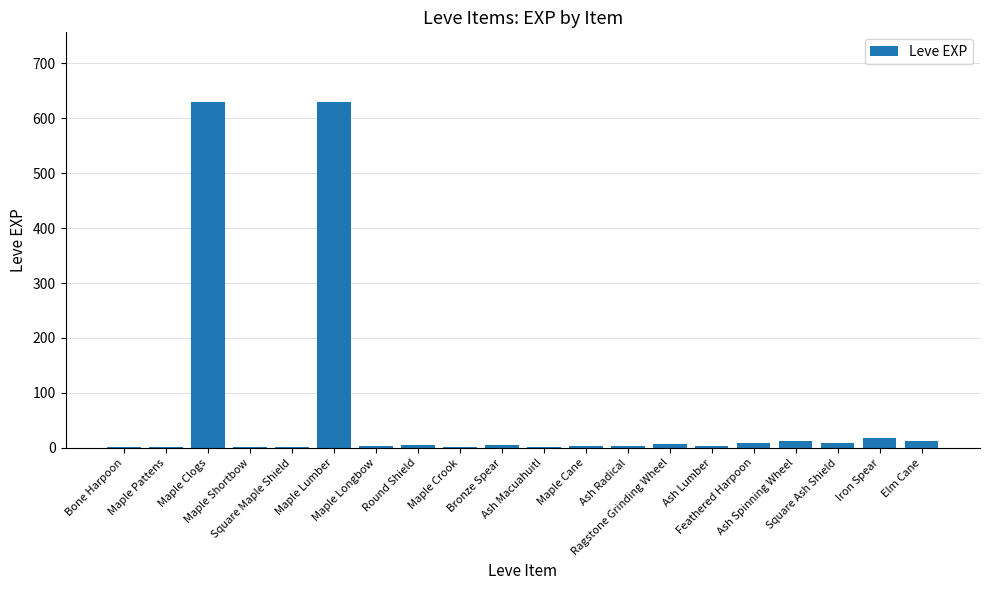

What is the sum of all values?

1362